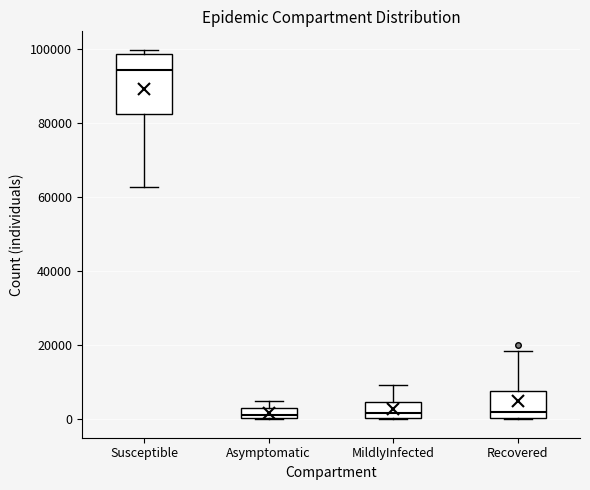

Where is the upper edge of the box for MildlyInfected on the y-axis? The values are not printed on the chart, so give them approximately, as read against the axis.

4000